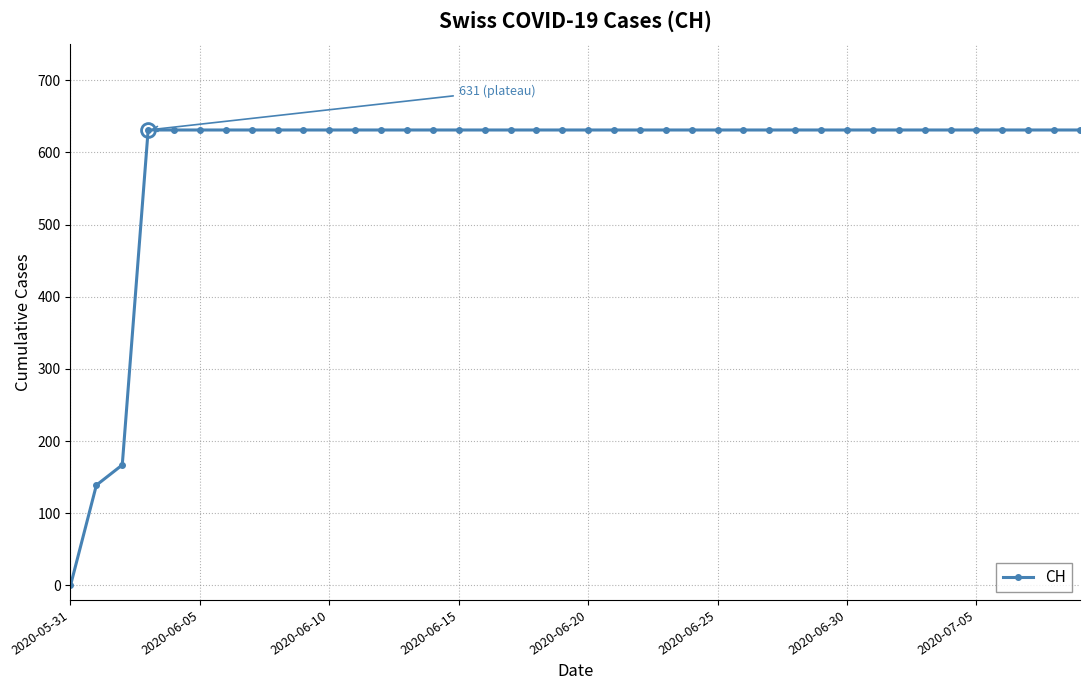

What is the value of the 35th point from the left?

631